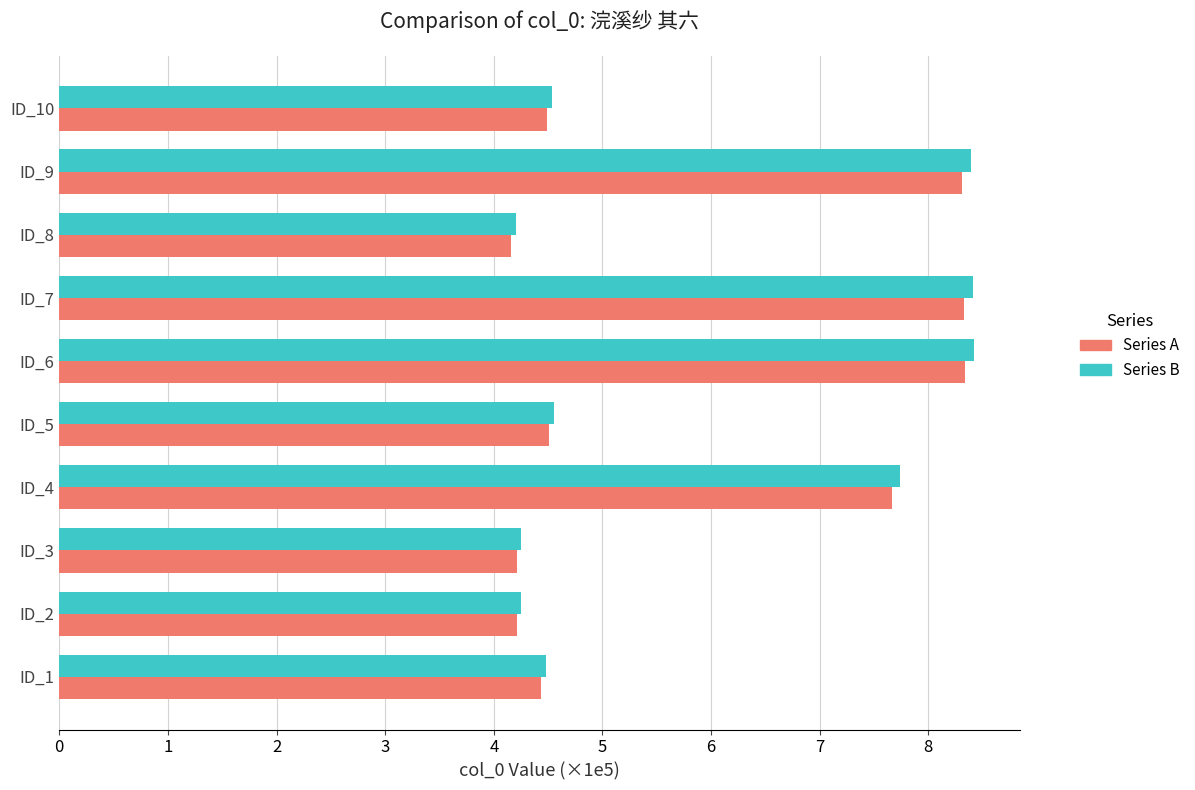

What is the total value across all series at ID_6?

16.8